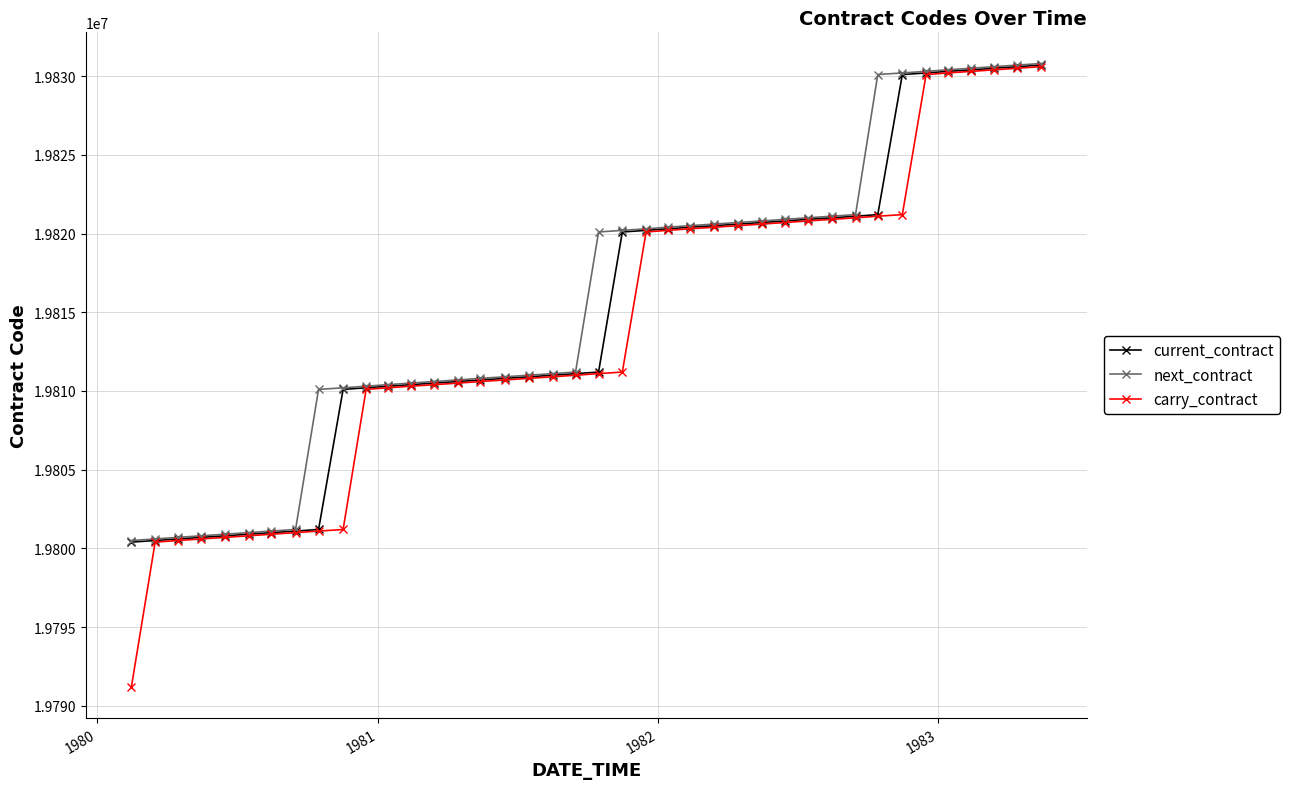

Which series has the widest spread of values?

carry_contract